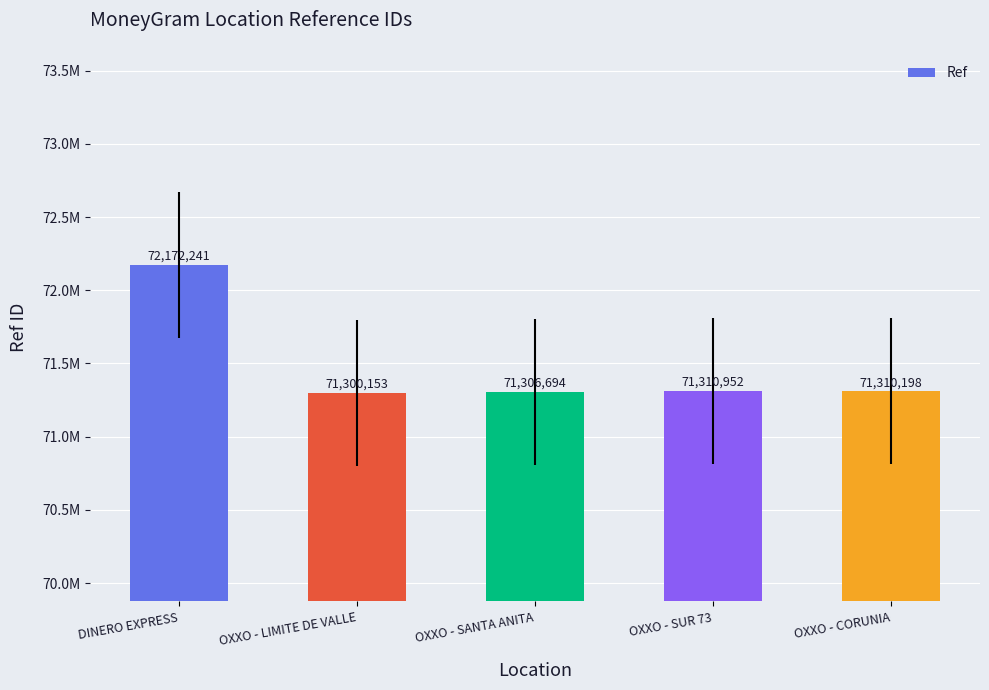

The chart shows a value of 106537192 at OXXO - LIMITE DE VALLE. True or false?

False